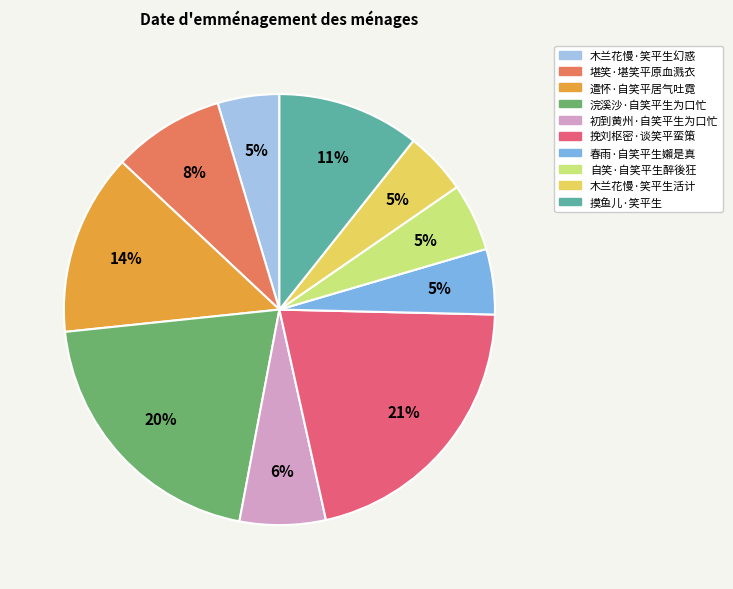

To the nearest percent, what is the difference between the 自笑·自笑平生醉後狂 and 挽刘枢密·谈笑平蛮策 slice percentages?

16%